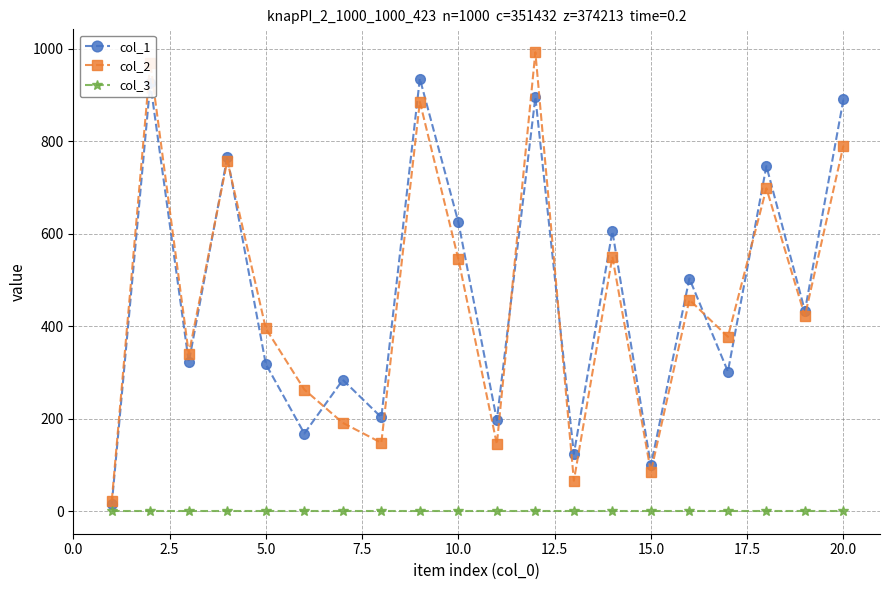

True or false: col_2 and col_3 intersect in this chart.

False